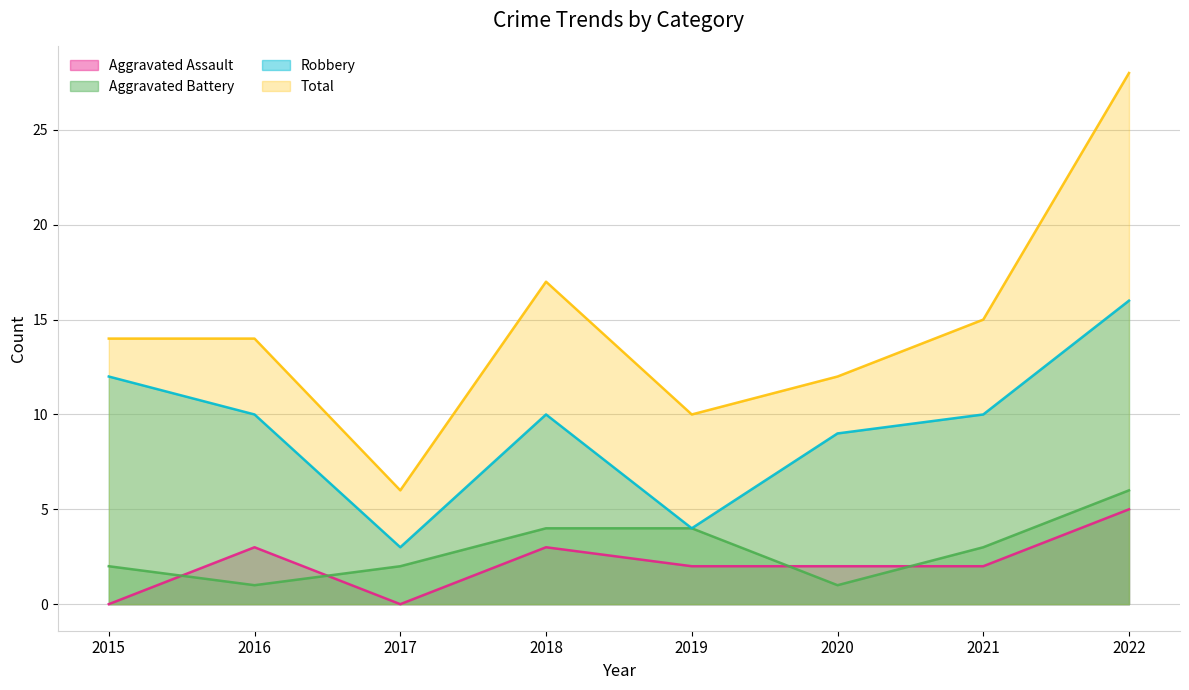

True or false: Total and Robbery cross at least once.

False